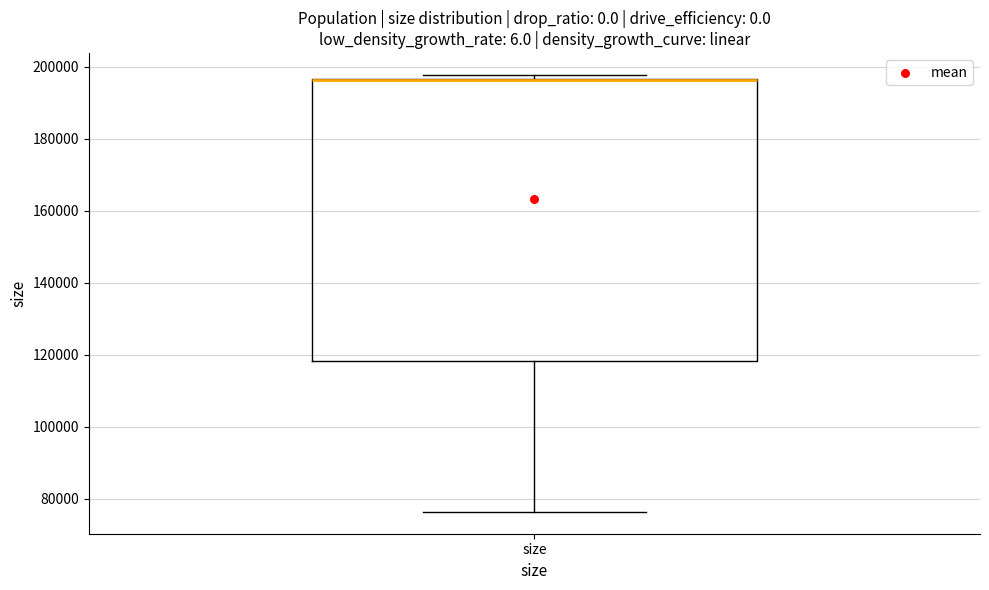

Where does the lower whisker of the box for size end on the y-axis? The values are not printed on the chart, so give them approximately, as read against the axis.

76000